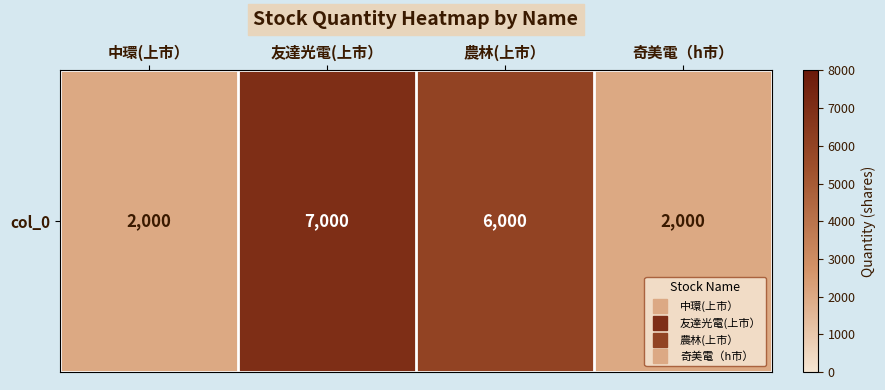

At which label does the data first exceed 6000?

友達光電(上市）